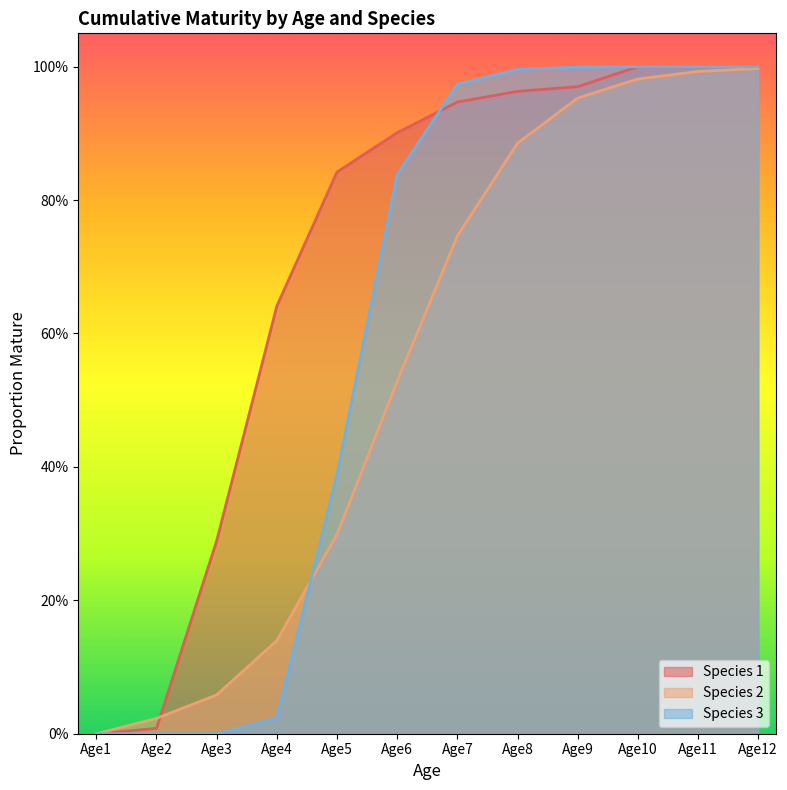

Which series has the largest total across all categories?

Species 1